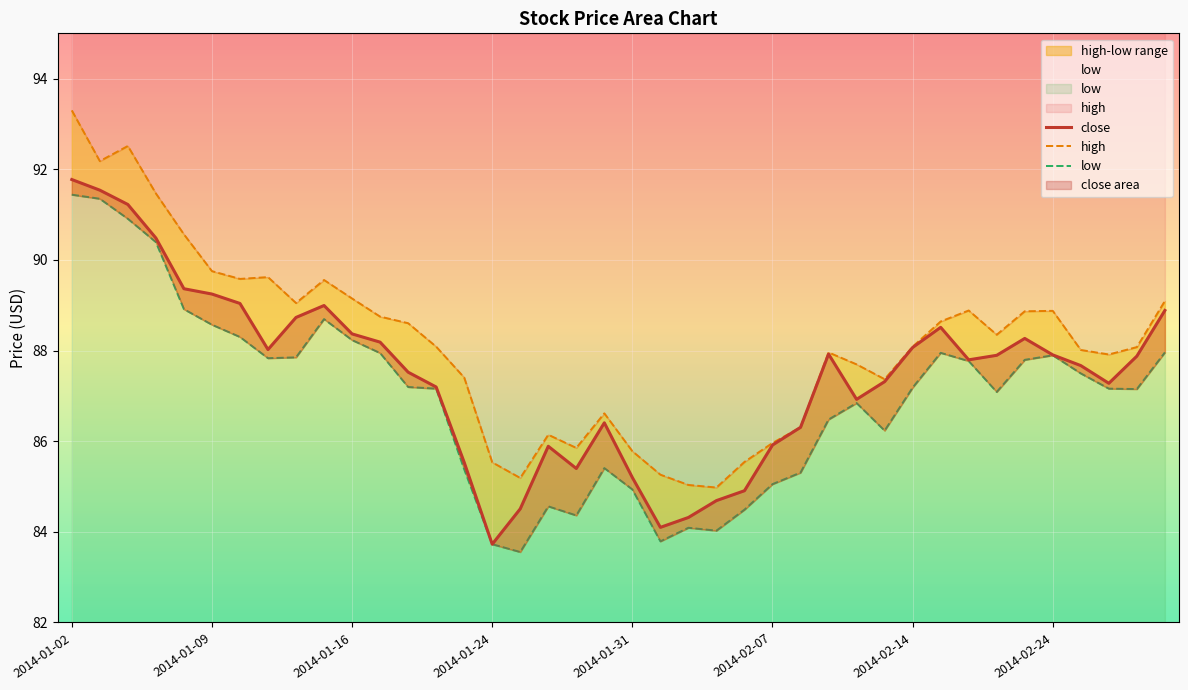

What position from the right is 2014-01-31?

20